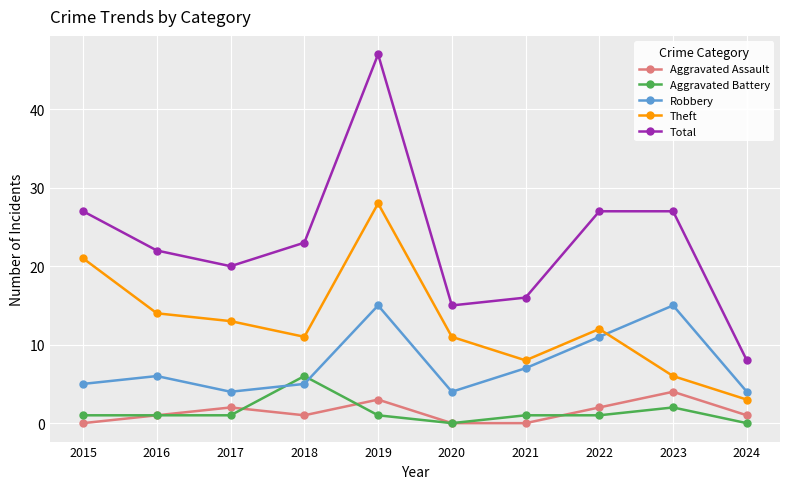

Is this an area chart (filled region under the line)?

No